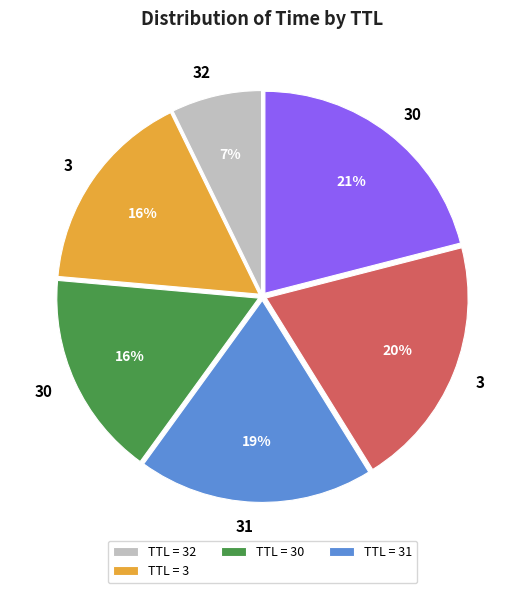

How many slices are in this pie chart?

6